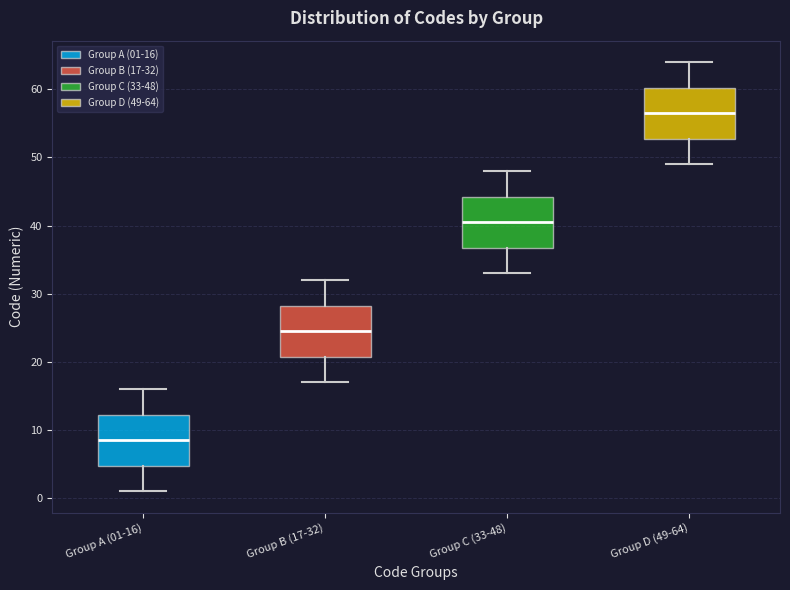

Reading left to right, read every box against the y-axis: the position of its median line, the range the box covers, and the ends of its whiskers. The values are not printed on the chart, so give them approximately, as read against the axis.

Group A (01-16): median 9, box 5 to 12, whiskers 1 to 16
Group B (17-32): median 25, box 21 to 28, whiskers 17 to 32
Group C (33-48): median 41, box 37 to 44, whiskers 33 to 48
Group D (49-64): median 57, box 53 to 60, whiskers 49 to 64